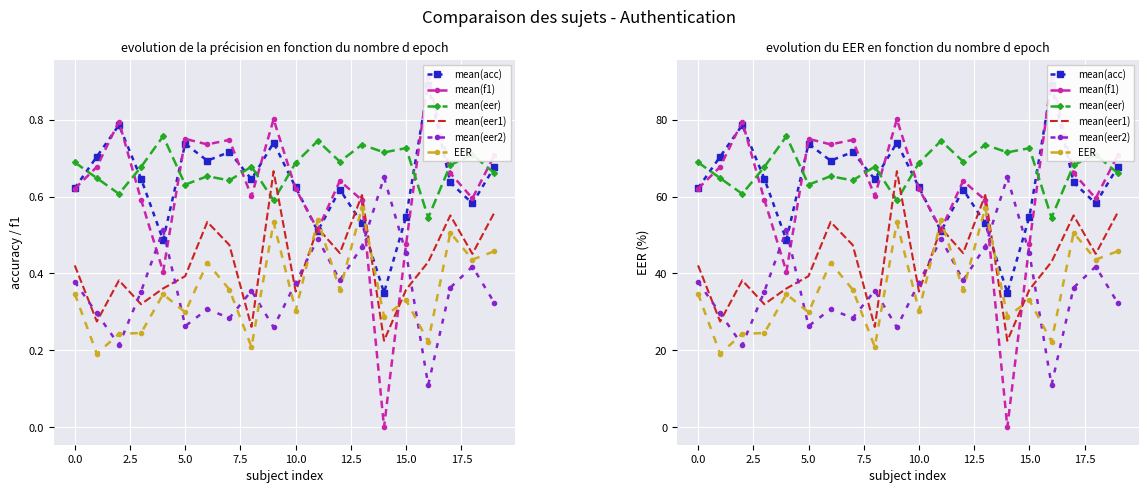

The value of mean(eer2) at 2.5 is 21.4. True or false?

True